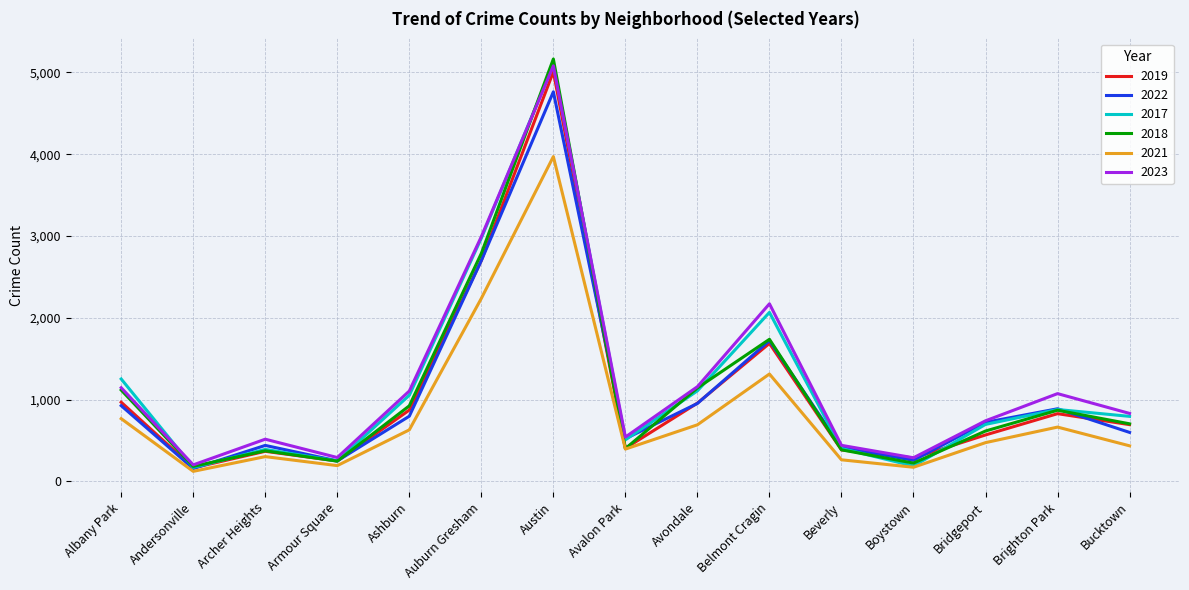

Which series has the widest spread of values?

2018